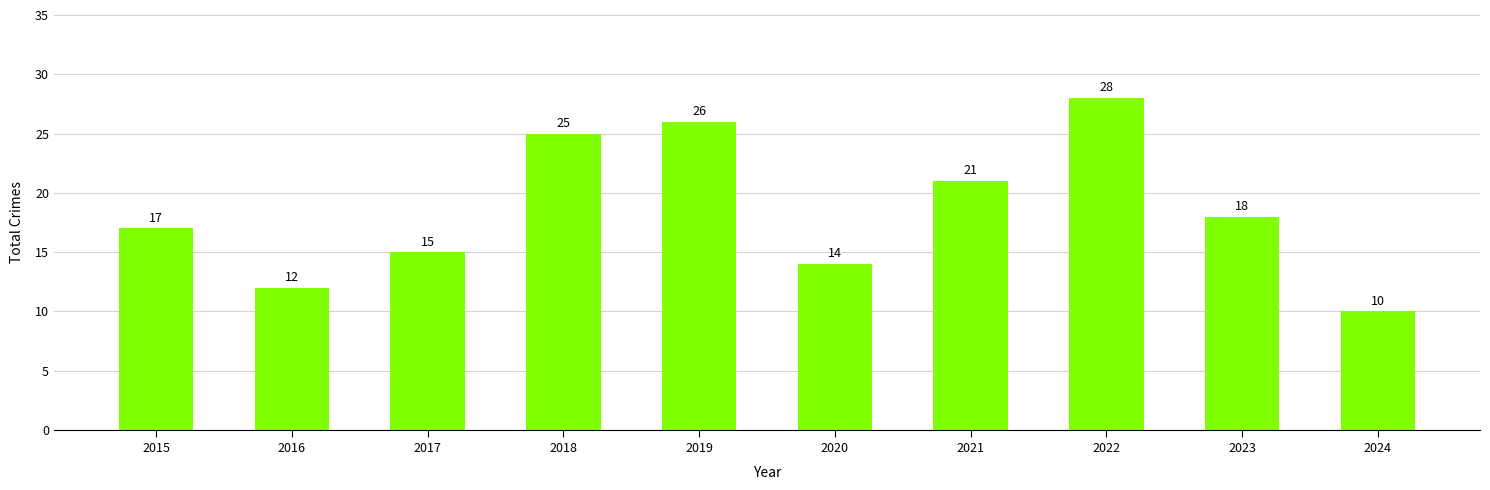

What is the greatest value displayed?

28